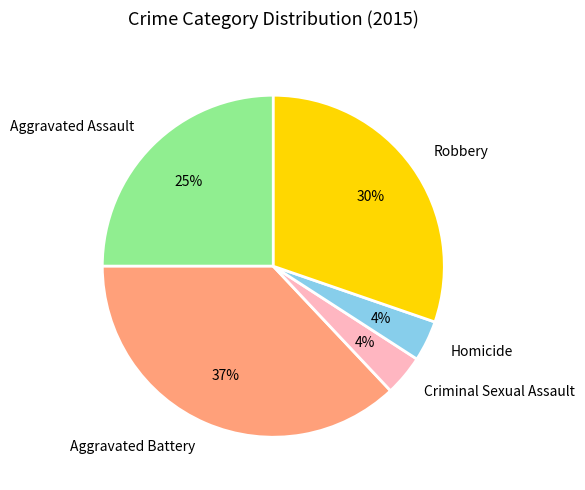

What is the largest slice in the pie chart?

Aggravated Battery